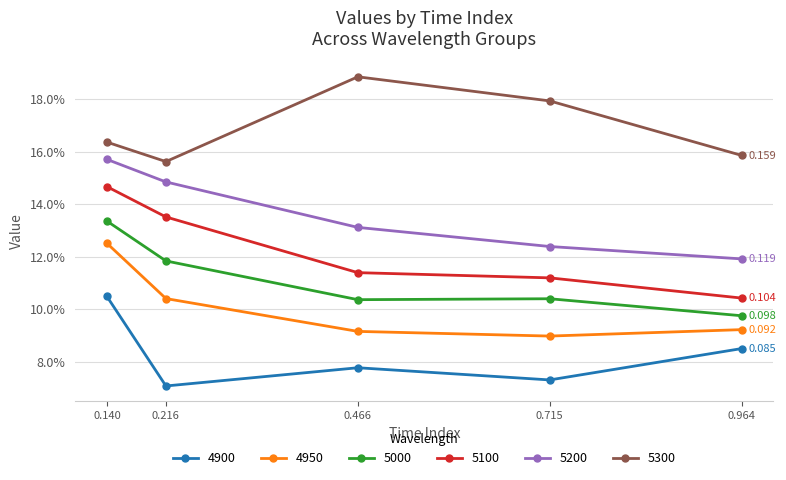

True or false: 5300 has more than 1 points higher than both neighbors.

False